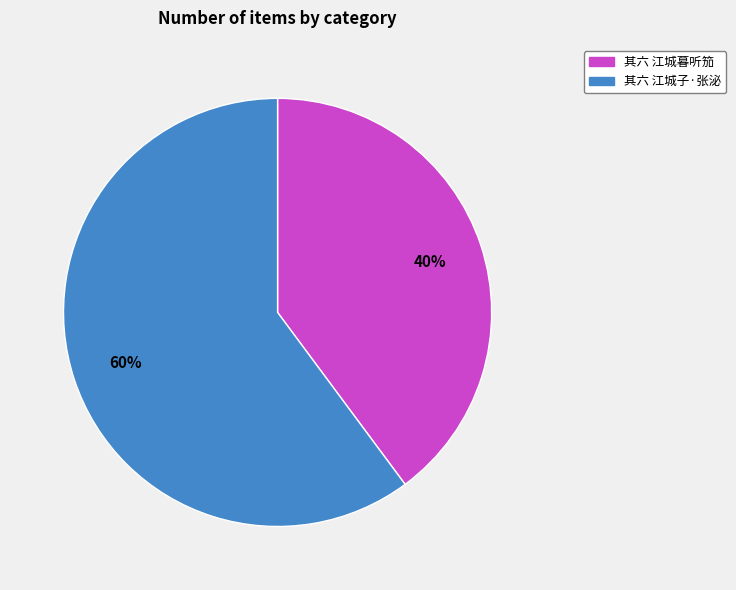

Does any single category account for the majority?

Yes